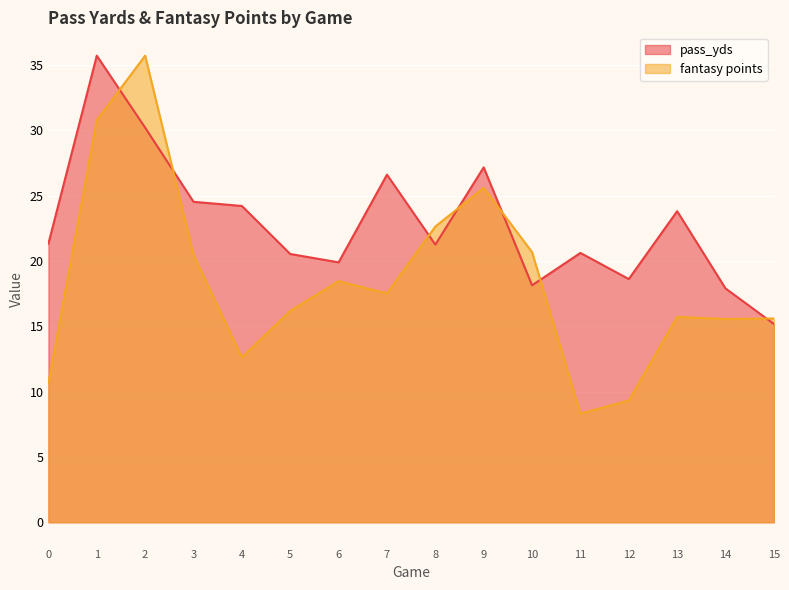

How many interior local valleys does the pass_yds series have?

4